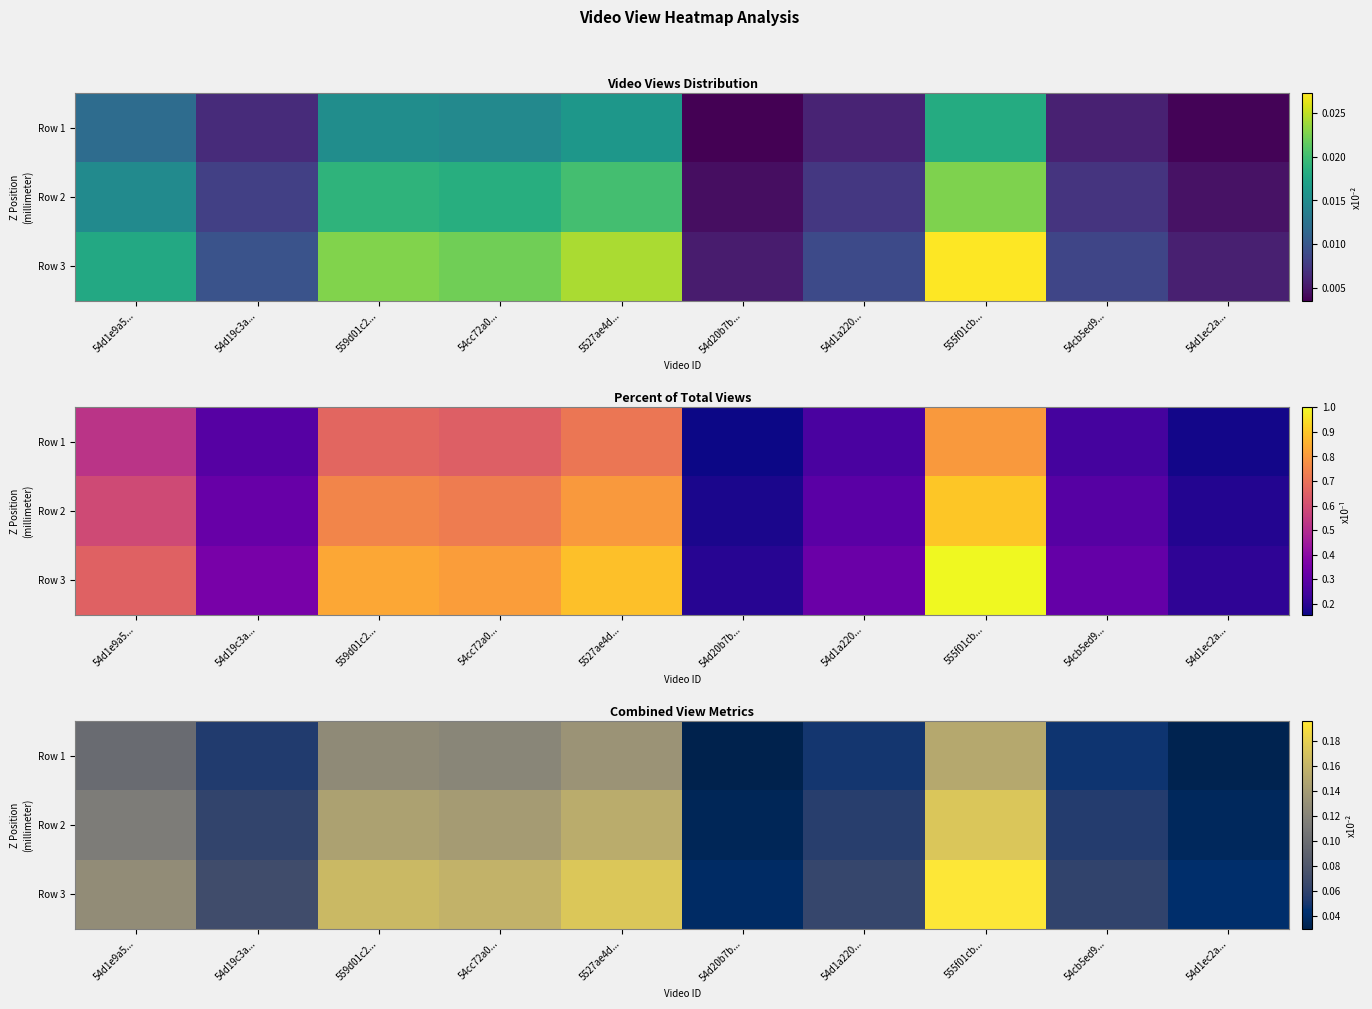

At which category is the sum across all series the highest?

555f01cb...